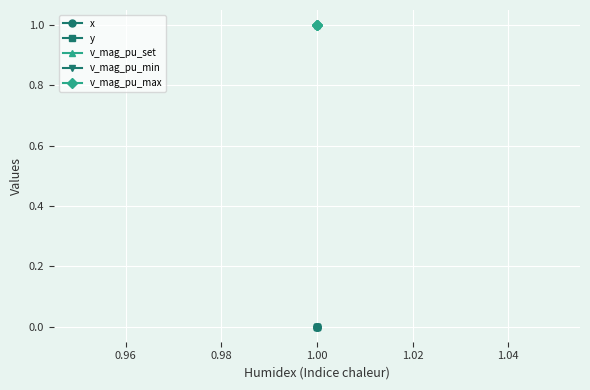

How many lines are shown in the chart?

5